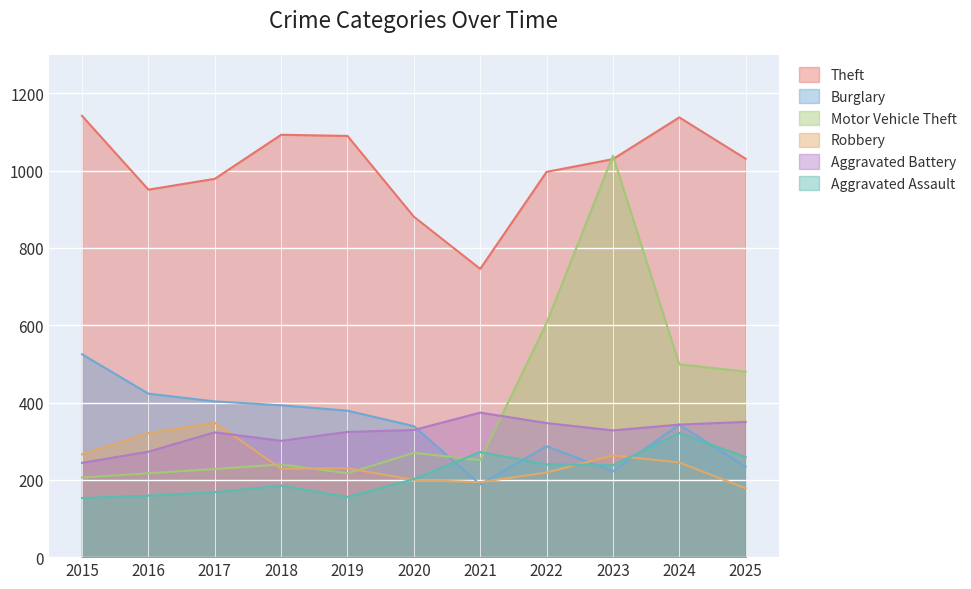

Is it true that Motor Vehicle Theft equals 206 at 2015?

True